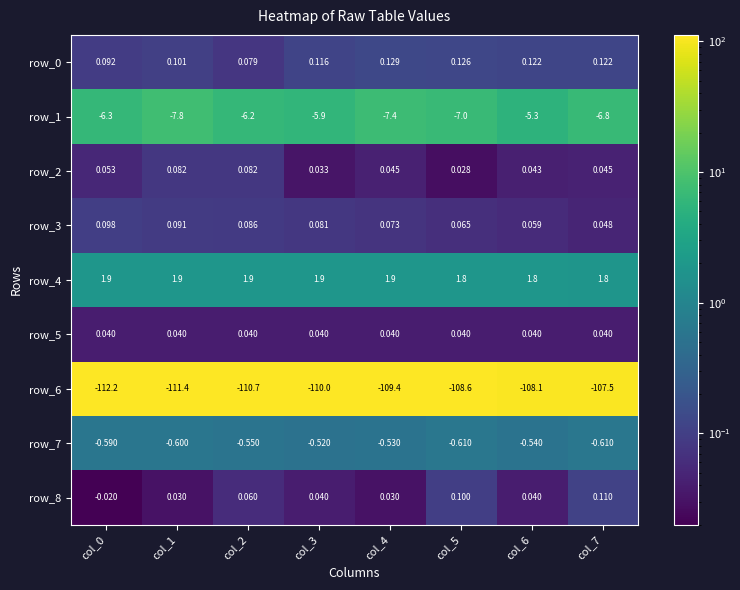

What is the sum of the row_4 values at col_0 and col_5?

3.7